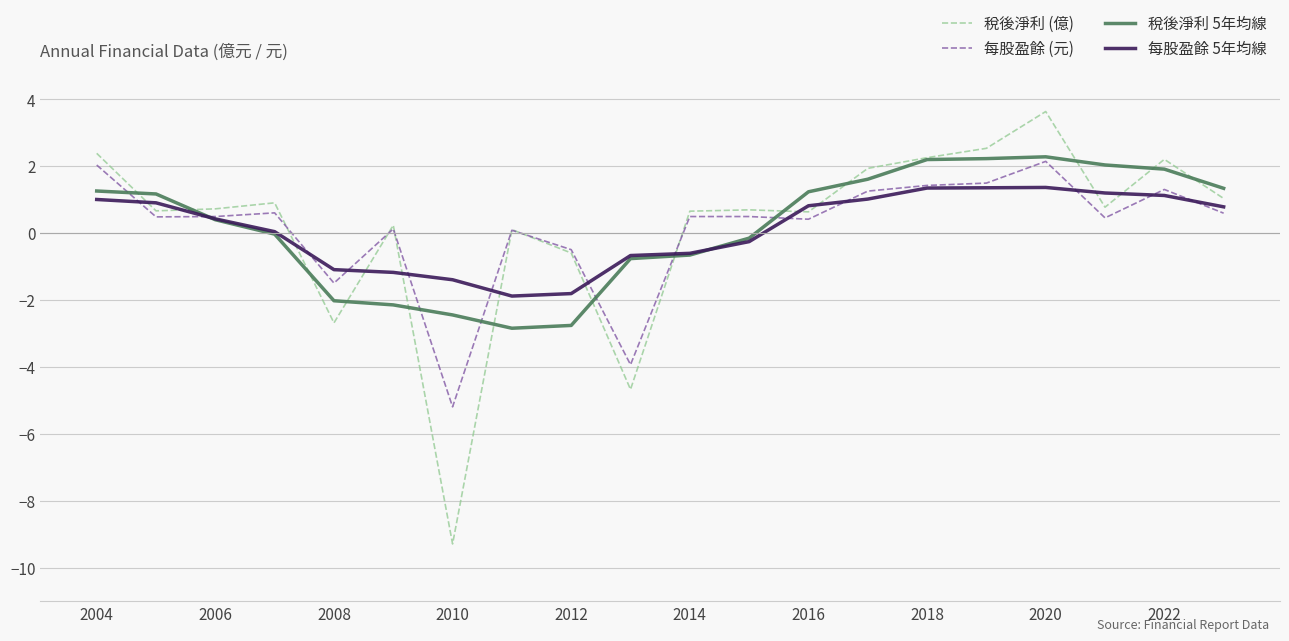

What is the sum of all 稅後淨利 5年均線 values?

3.9